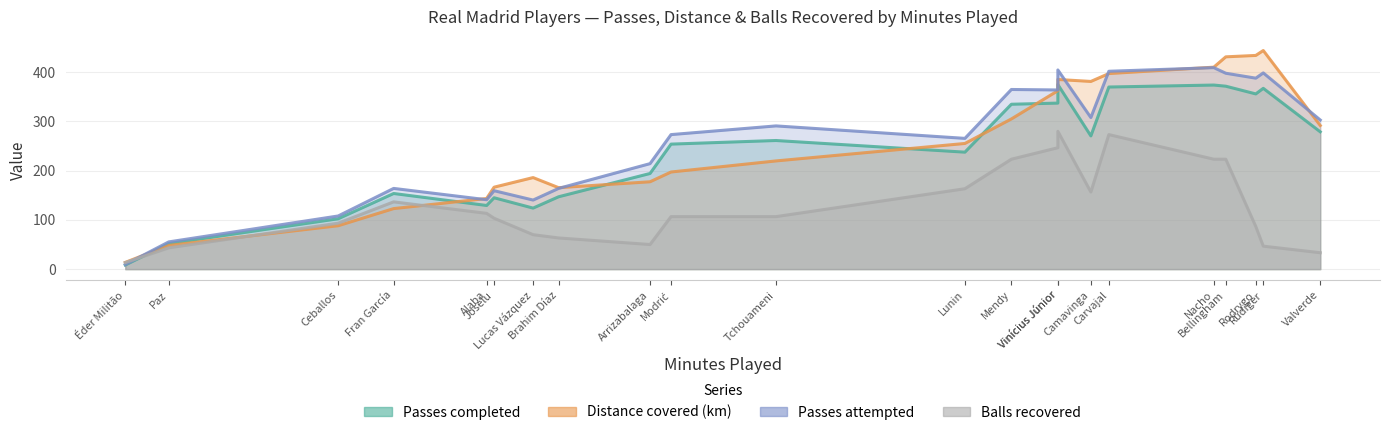

Which has a higher value, Modrić or Lucas Vázquez?

Modrić